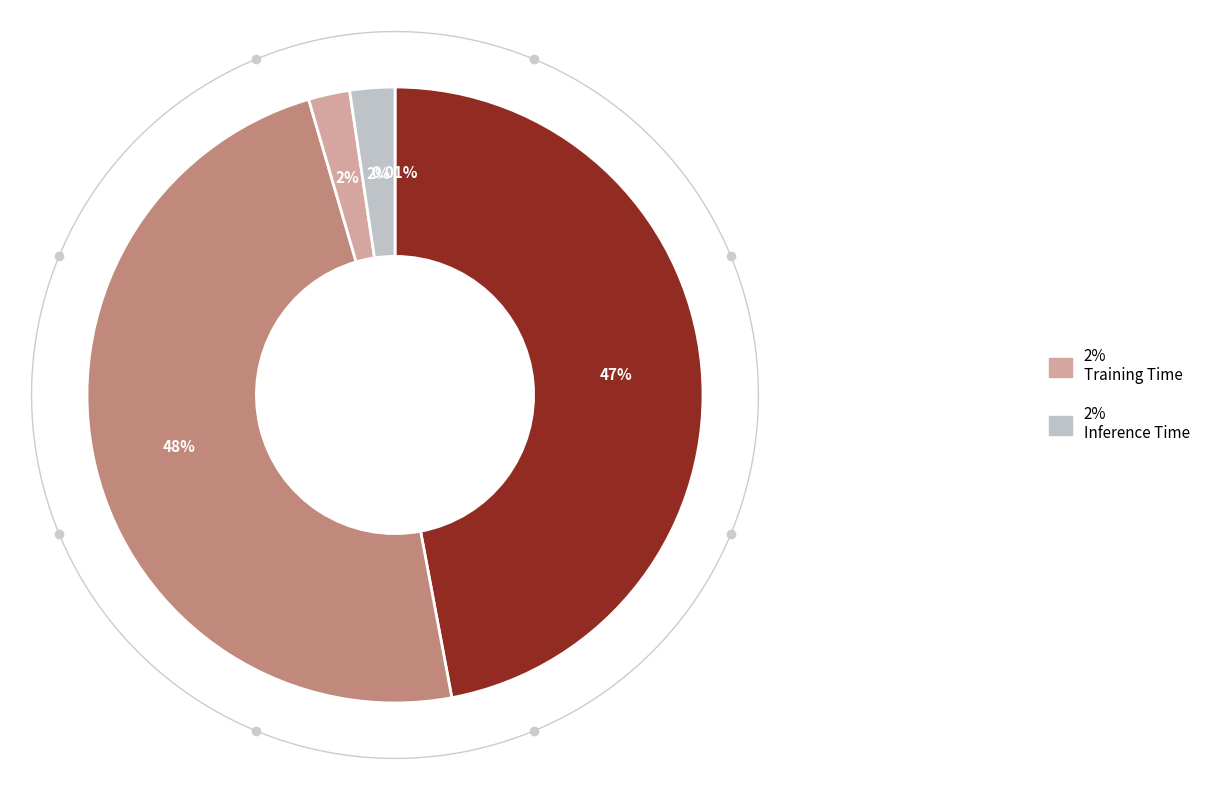

Does SMAPE account for over 50% of the chart?

No